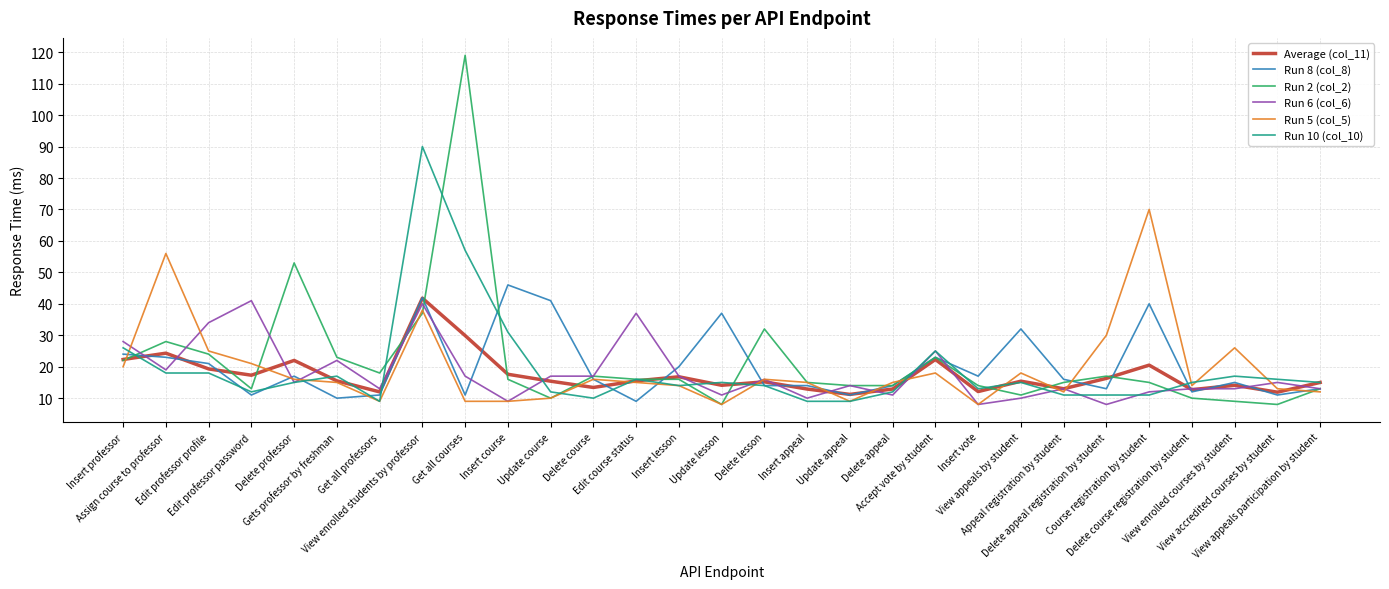

The value of Run 2 (col_2) at View accredited courses by student is 2.3. True or false?

False